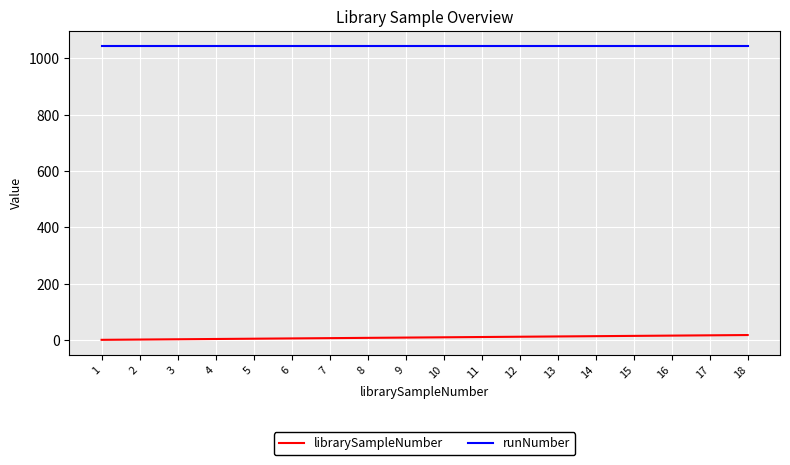

True or false: librarySampleNumber has a value of 4 at 4.

True